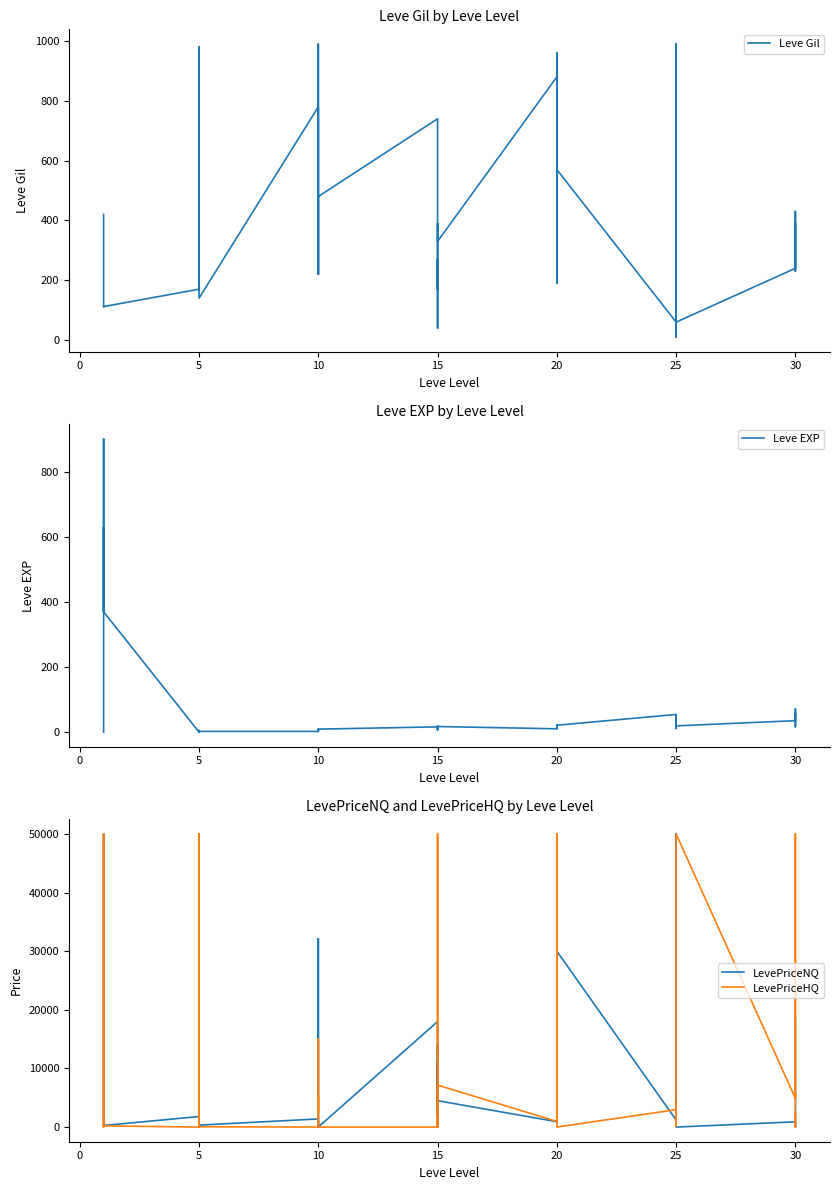

How many values in the LevePriceNQ series are below 1388?

20